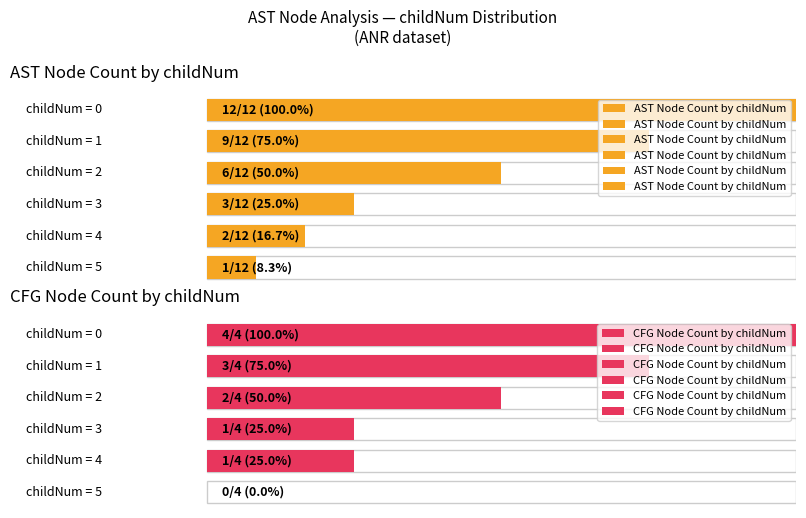

Is it true that Count equals 5 at 0?

True